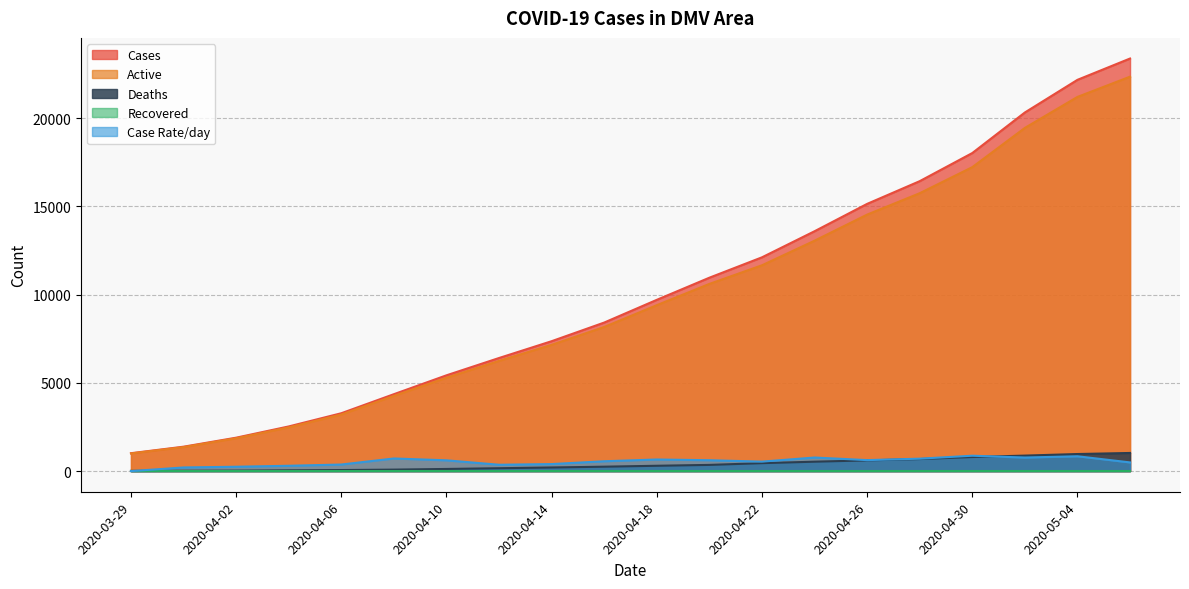

List the labels in order of Case Rate/day value, largest first.

2020-04-30, 2020-05-04, 2020-04-24, 2020-05-02, 2020-04-08, 2020-04-28, 2020-04-18, 2020-04-26, 2020-04-20, 2020-04-10, 2020-04-16, 2020-04-22, 2020-05-06, 2020-04-14, 2020-04-06, 2020-04-12, 2020-04-04, 2020-04-02, 2020-03-31, 2020-03-29